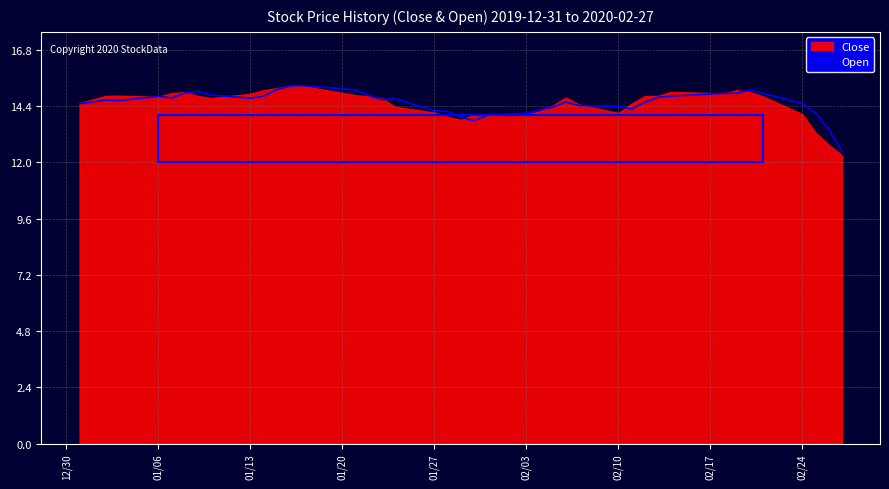

The value at 21 is 23.4. True or false?

False